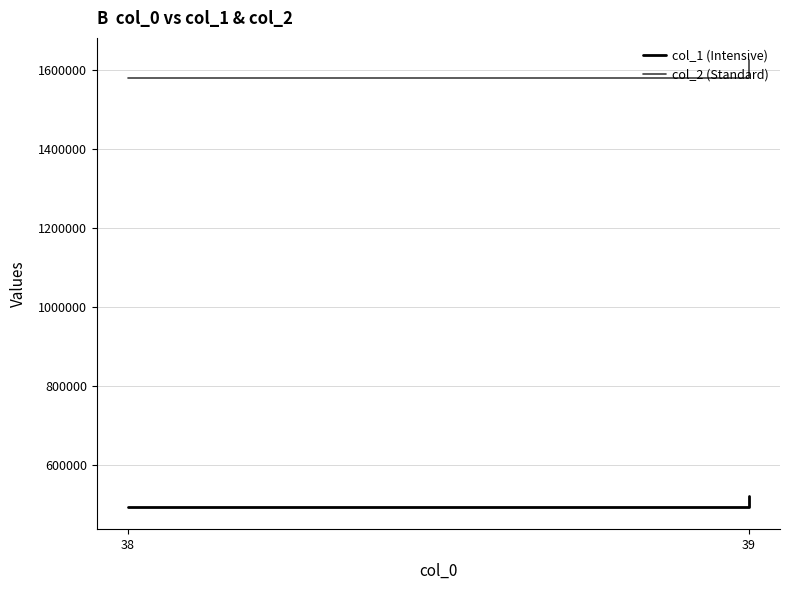

What is the difference between the maximum and minimum values in the col_2 (Standard) series?

44774